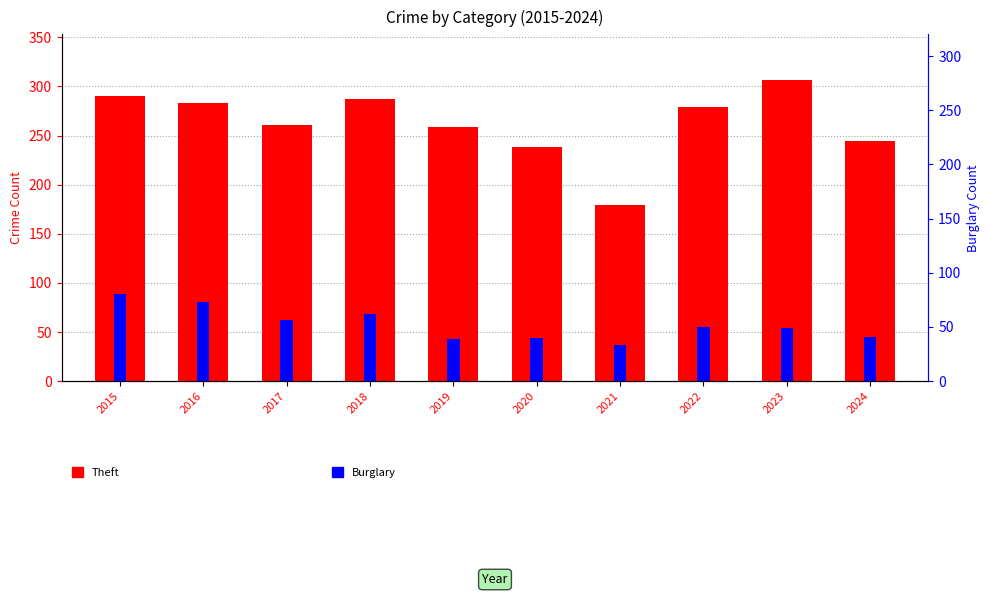

Between 2017 and 2015, which is larger?

2015